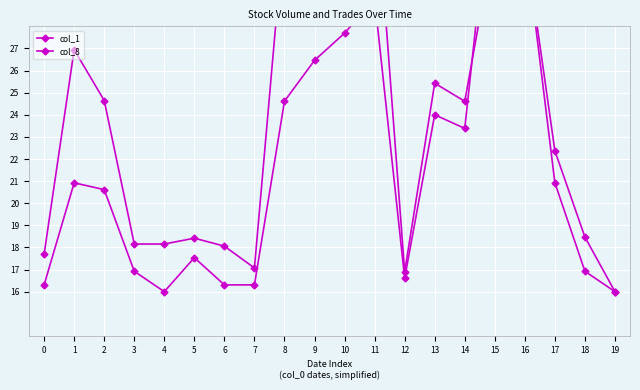

Is it true that col_1 equals 15.6 at 2?

False